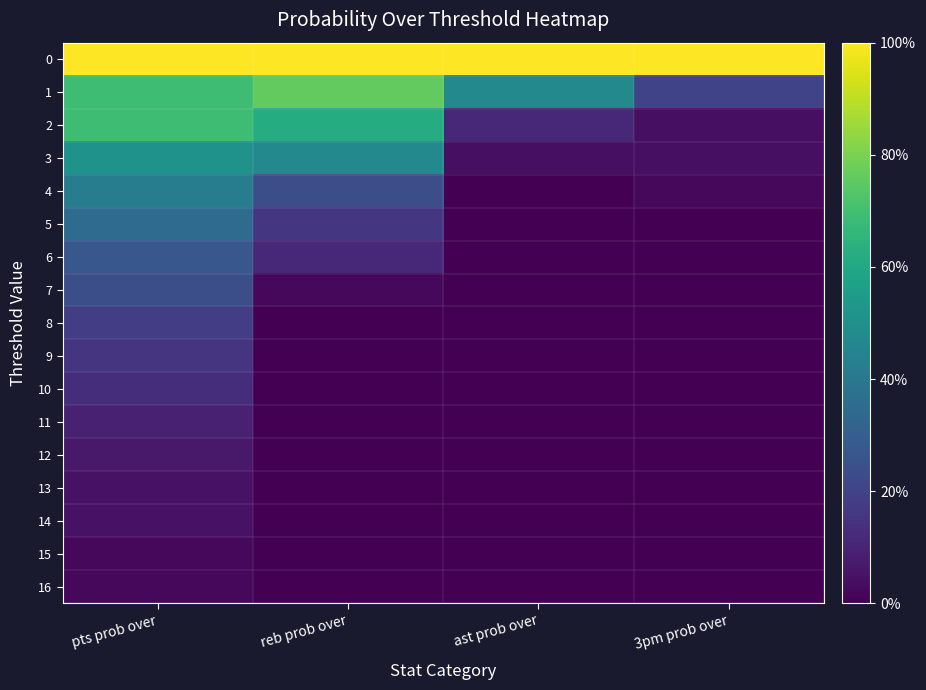

Rank the series by their maximum value, from lowest to highest.

15, 16, 13, 14, 12, 11, 10, 9, 8, 7, 6, 5, 4, 3, 2, 1, 0